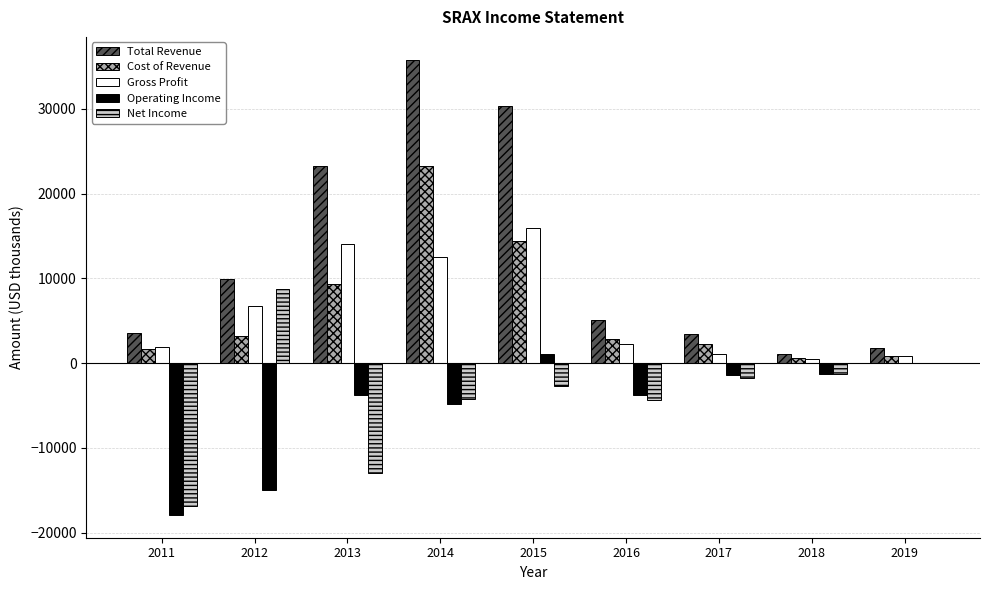

Count the number of data series in this chart.

5